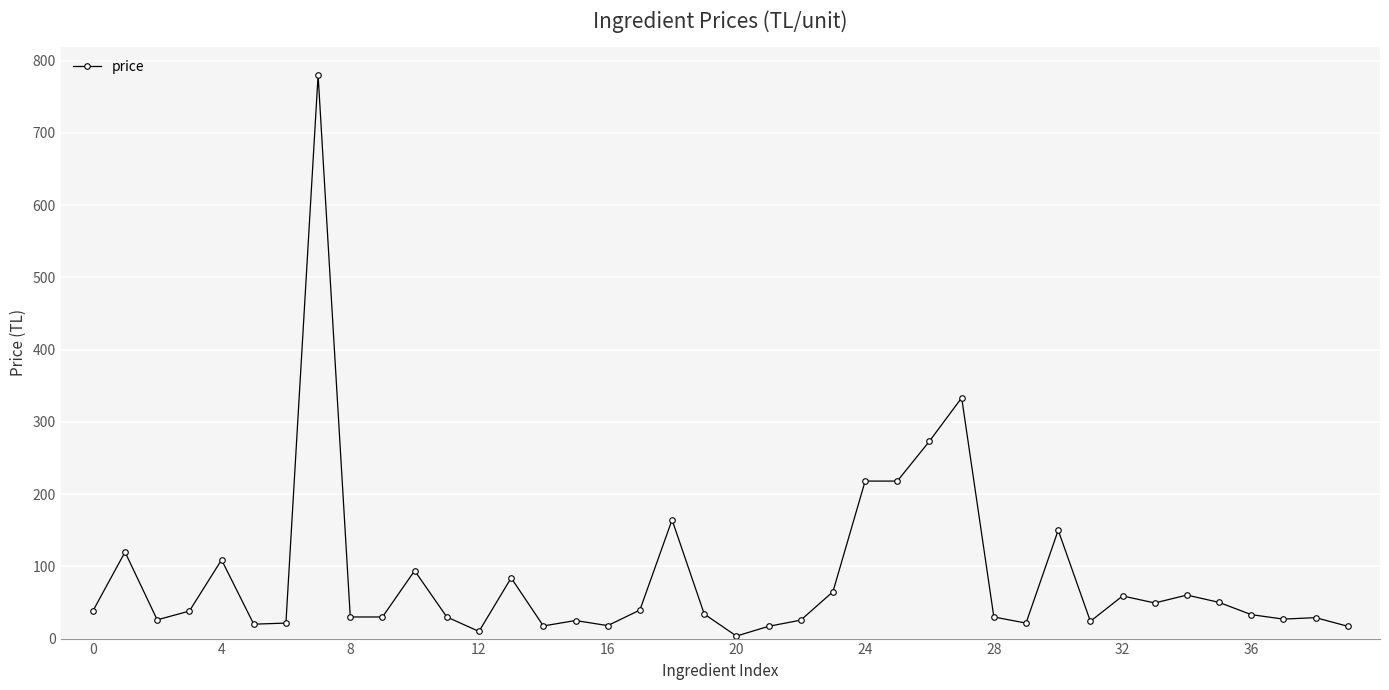

What is the sum of all values?

3431.5